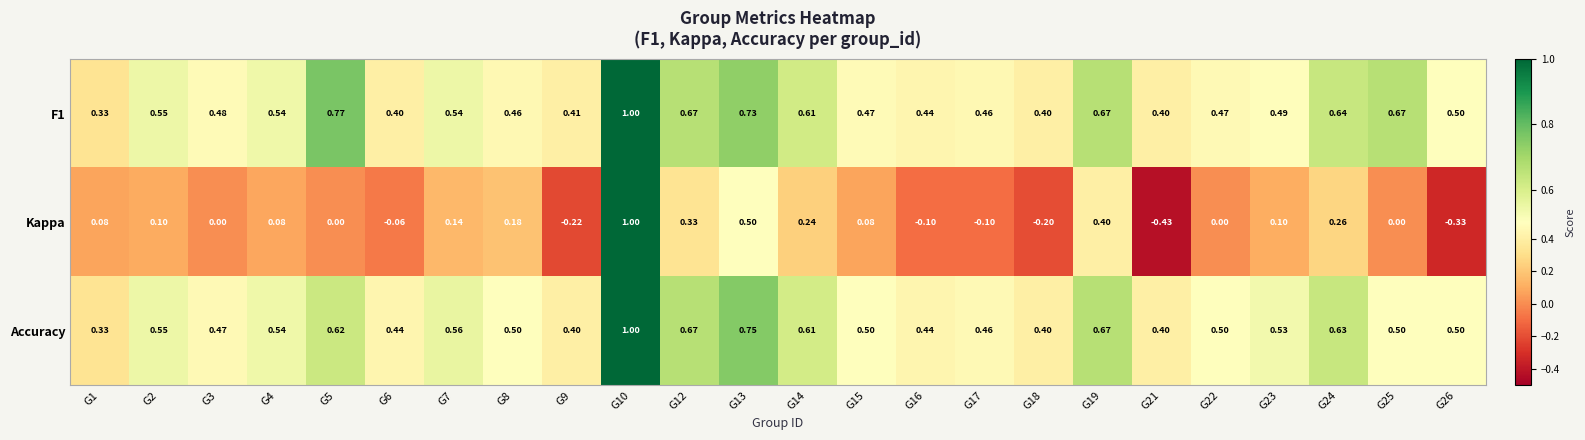

What is the total value across all series at G10?

3.0